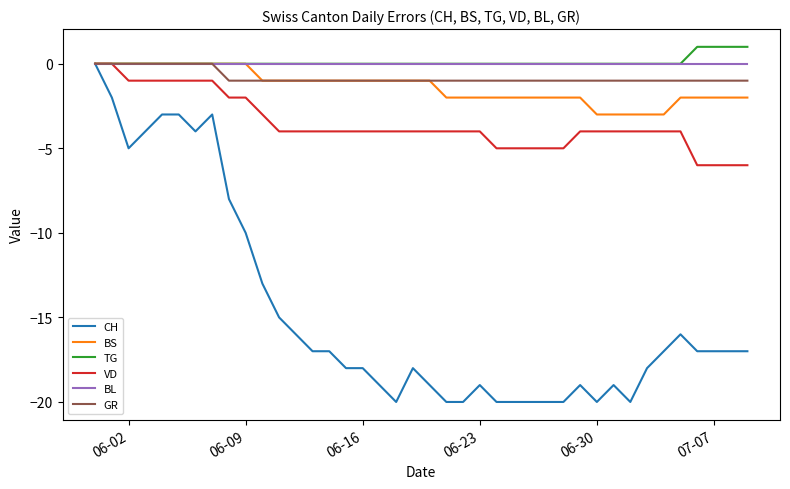

Which series has the largest range (max minus min)?

CH